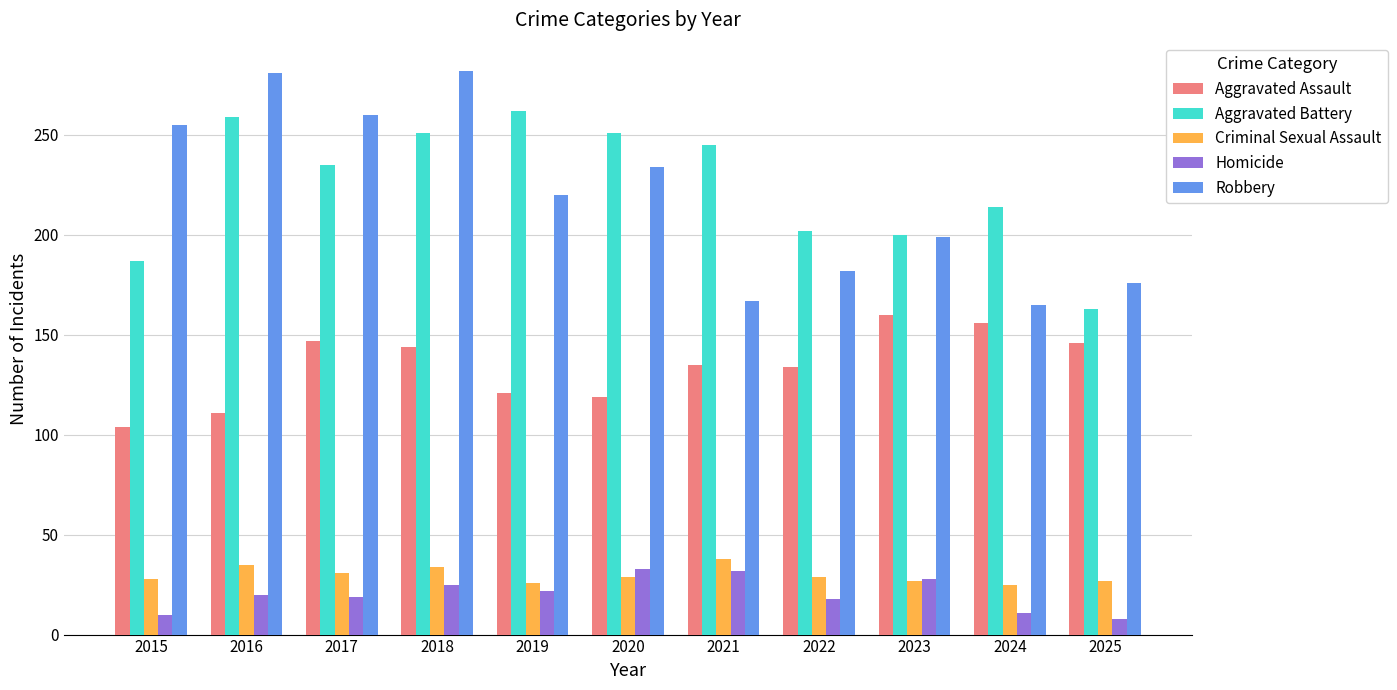

What is the lowest value of the Robbery series?

165